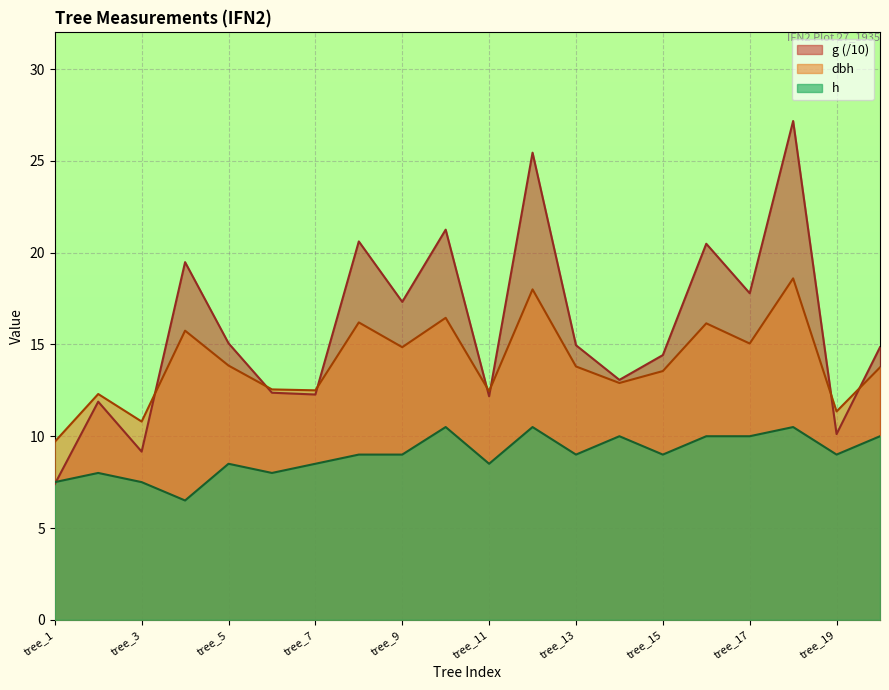

Which series has the widest spread of values?

g (/10)